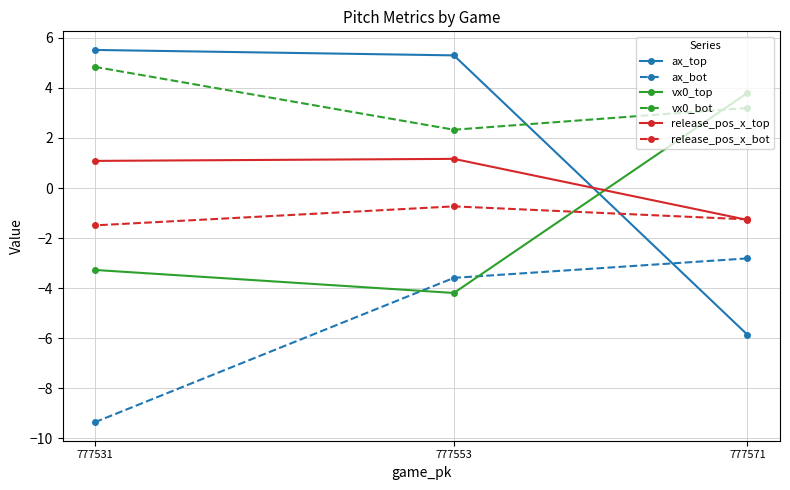

Rank the categories by ax_bot value from highest to lowest.

777571, 777553, 777531